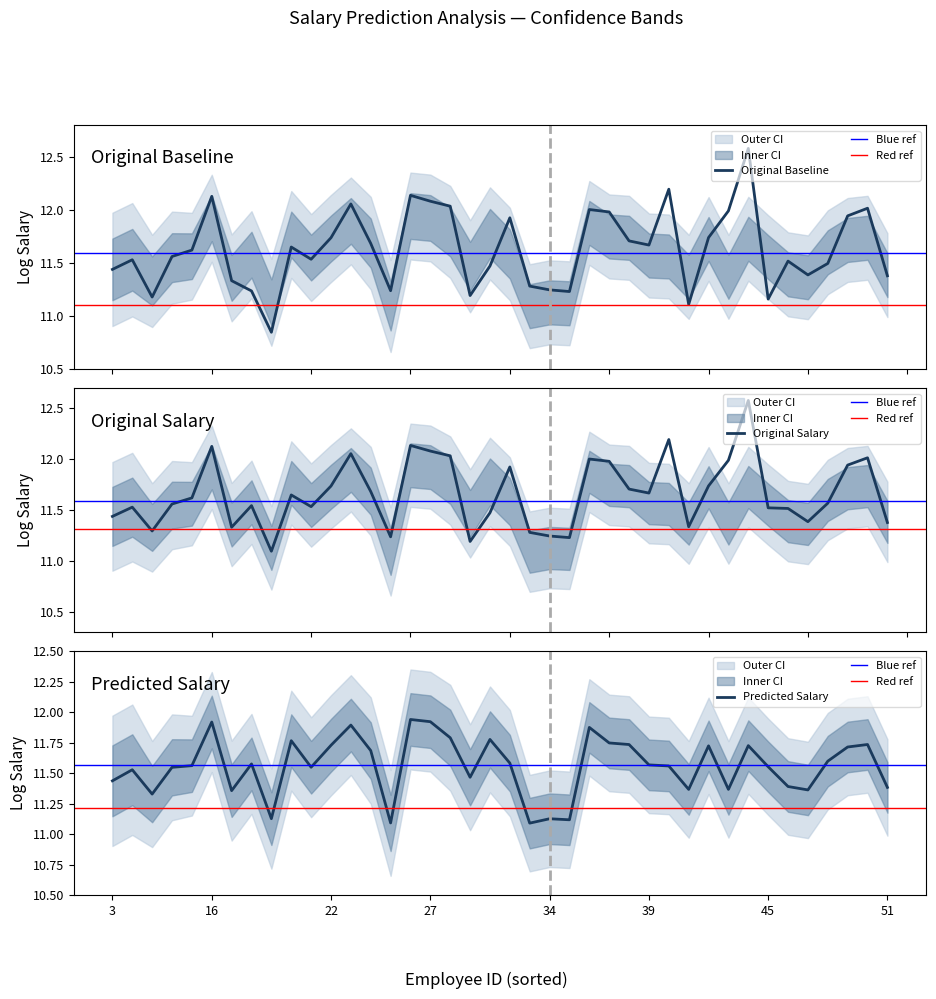

Rank the series at 24 from highest to lowest value.

predicted, original_baseline, original